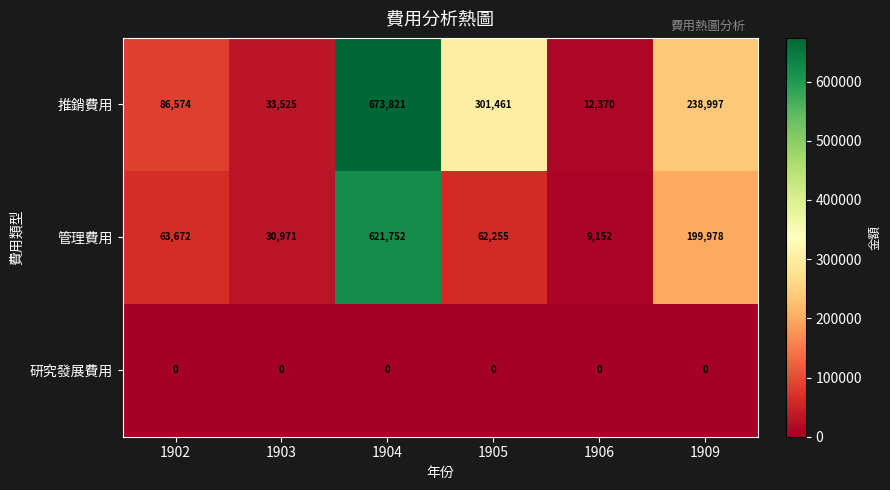

The value of 管理費用 at 1906 is 16416. True or false?

False